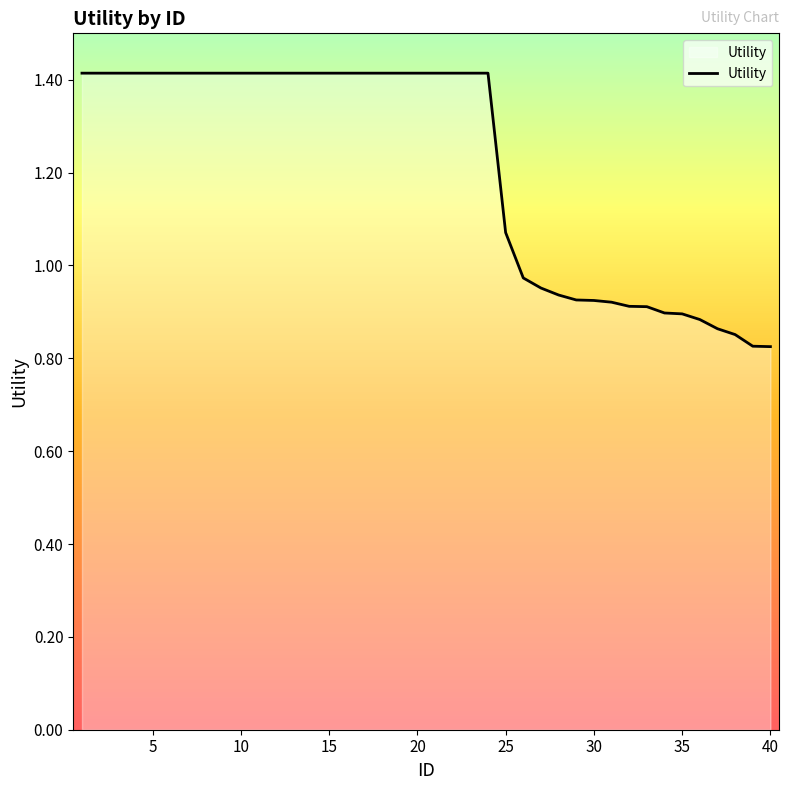

What is the difference between the maximum and minimum values?

0.6